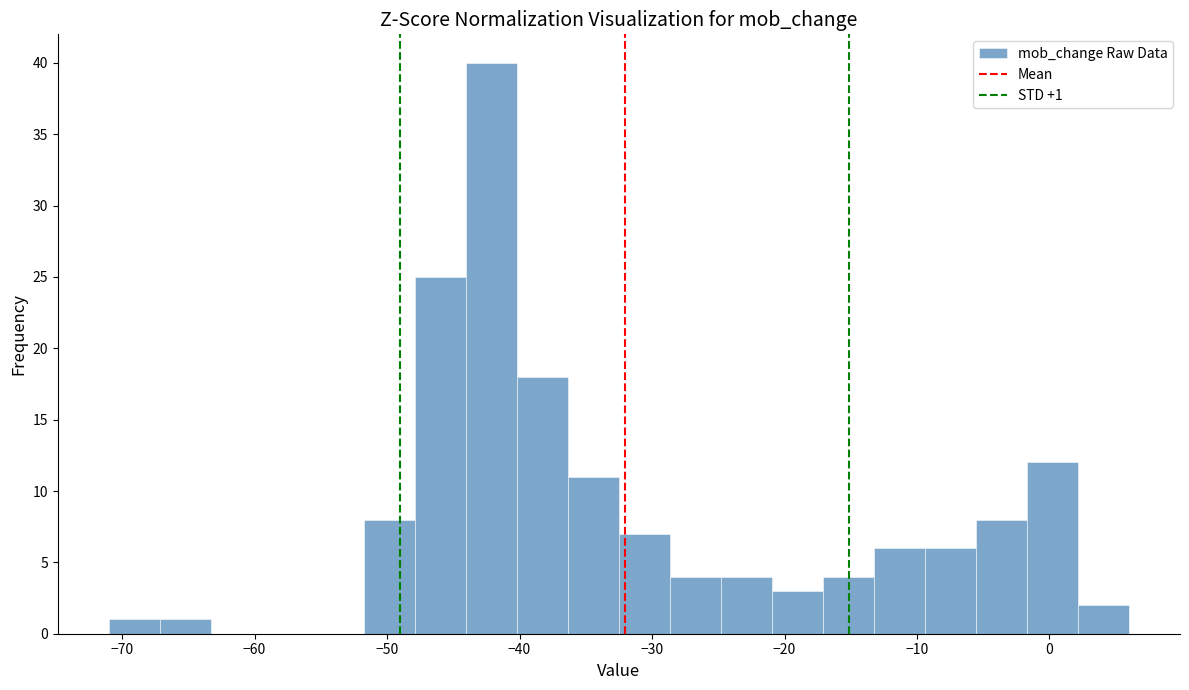

Read against the x-axis, roughly where is the centre of the tallest bar?

-42